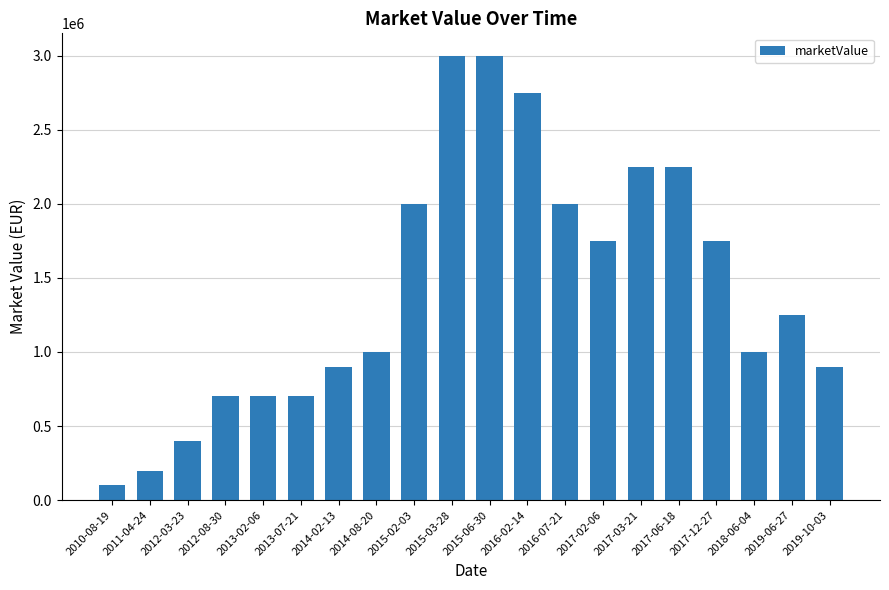

What is the label of the 13th bar from the left?

2016-07-21